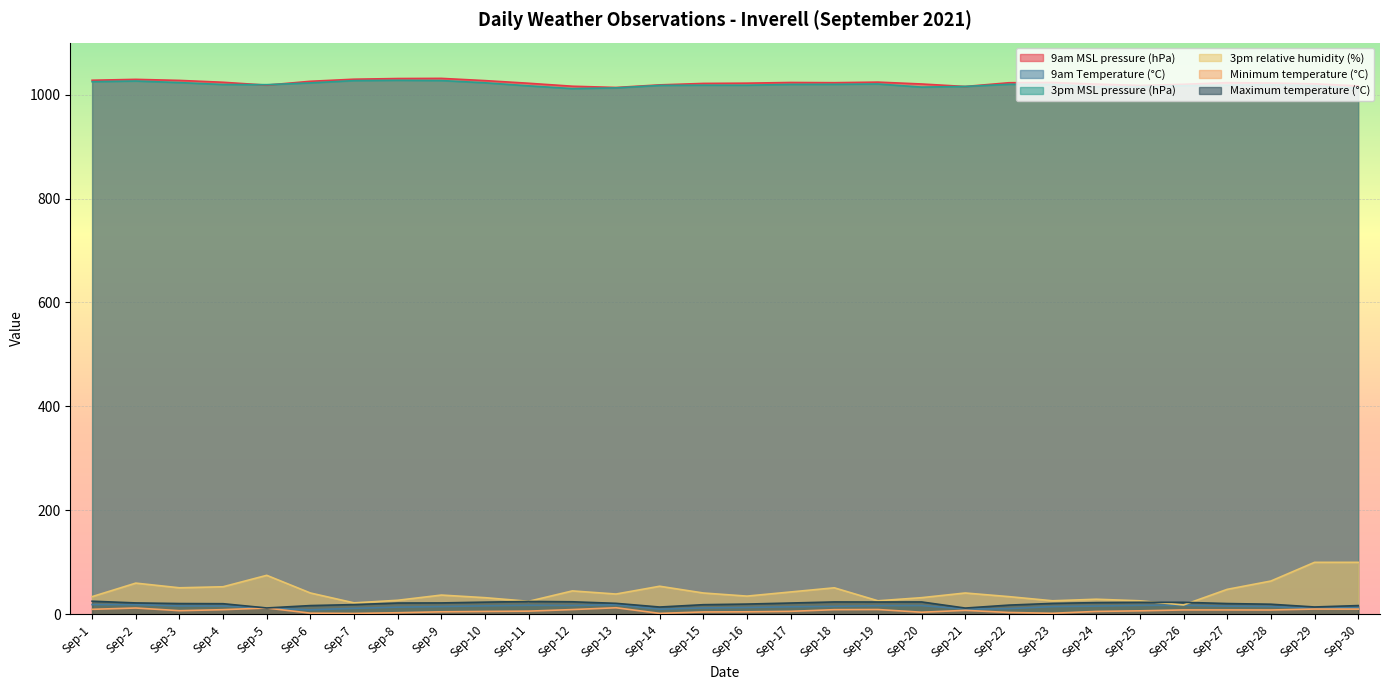

How many lines are shown in the chart?

6